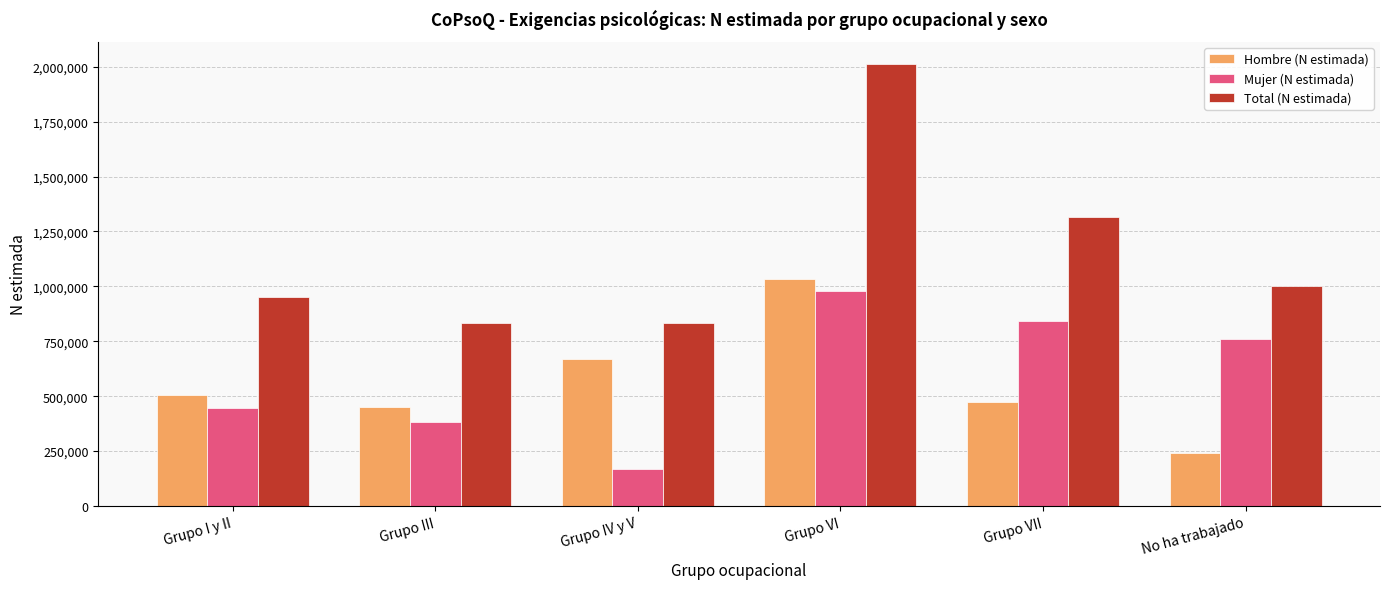

How many series are shown in this chart?

3